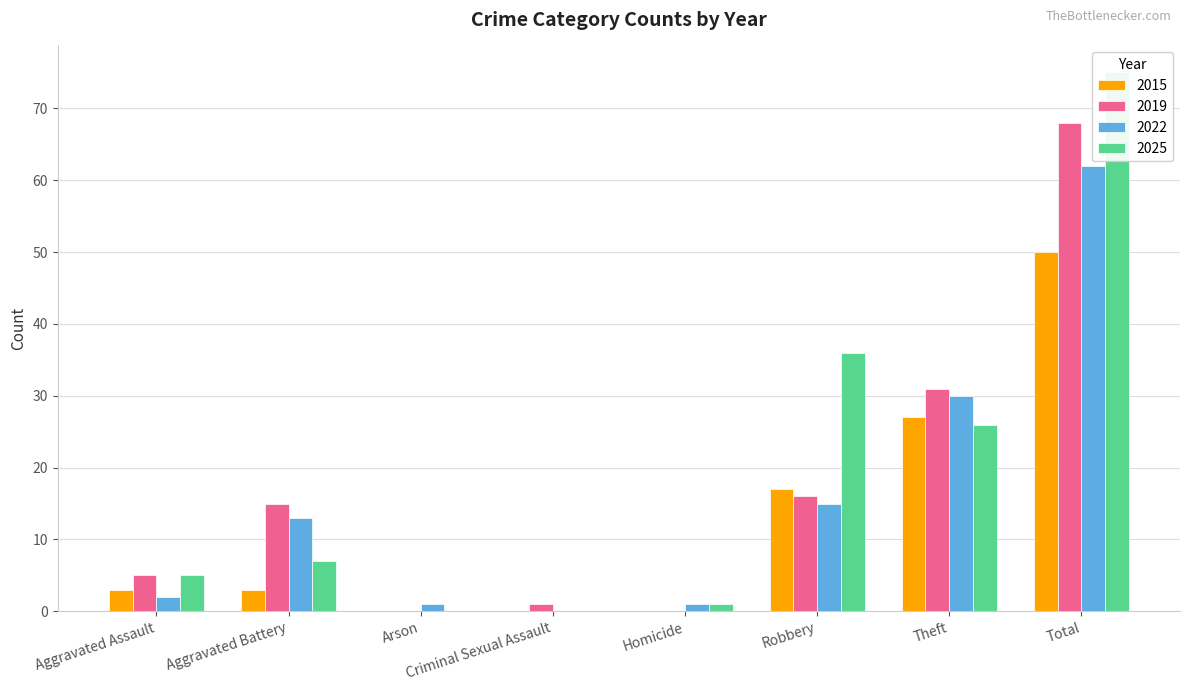

Which label corresponds to the largest value in the chart?

Total